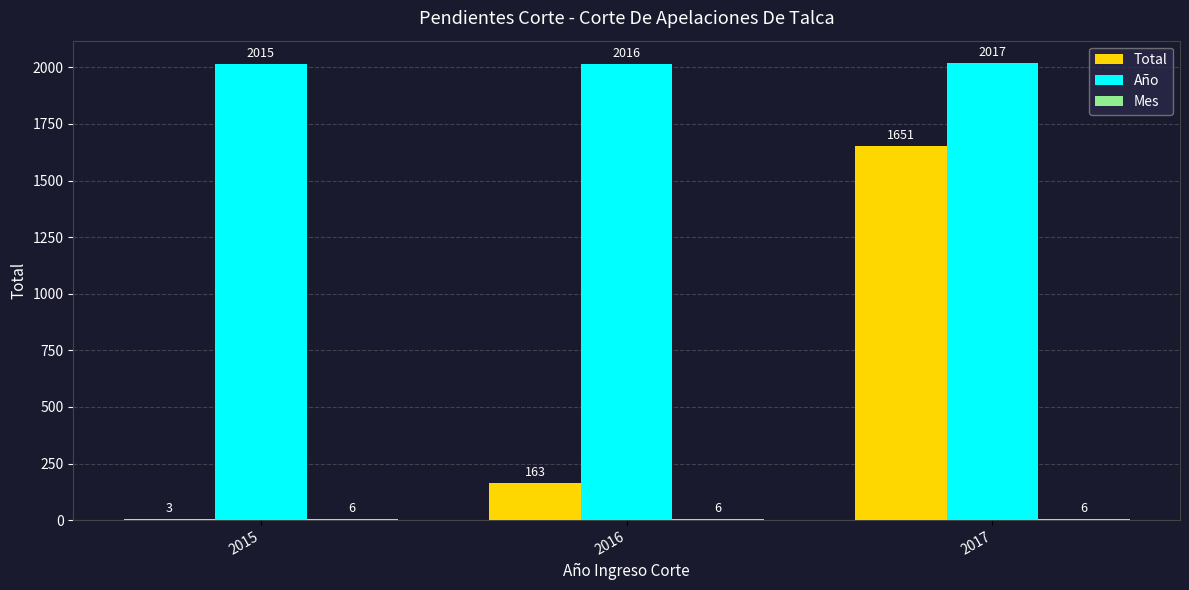

Which series changed the most between 2016 and 2017?

Total